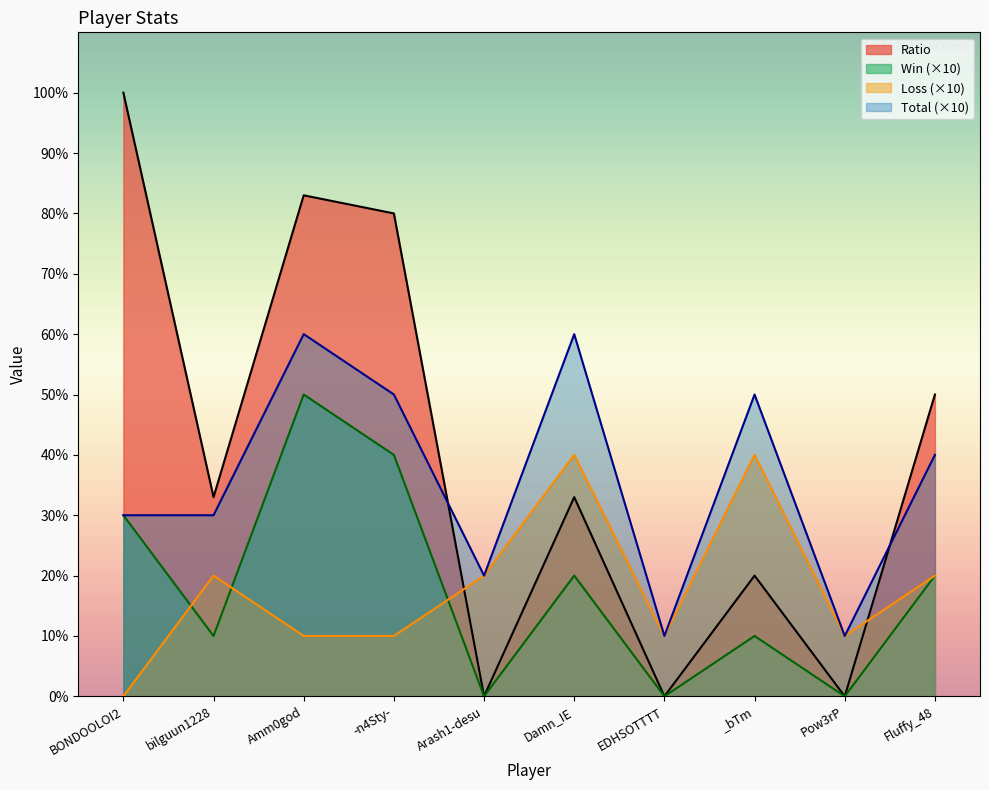

List the series in order of their peak value, highest first.

Ratio, Total (×10), Win (×10), Loss (×10)